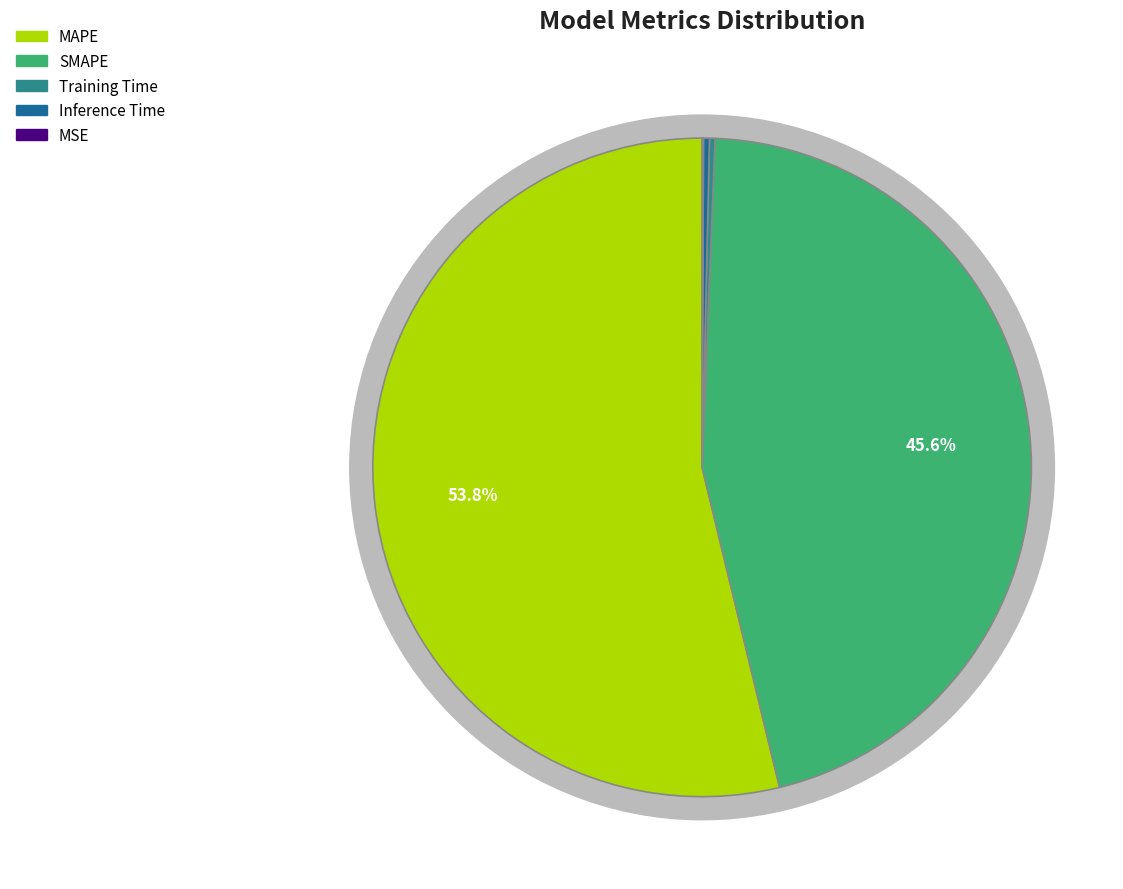

Is SMAPE the majority of the pie?

No